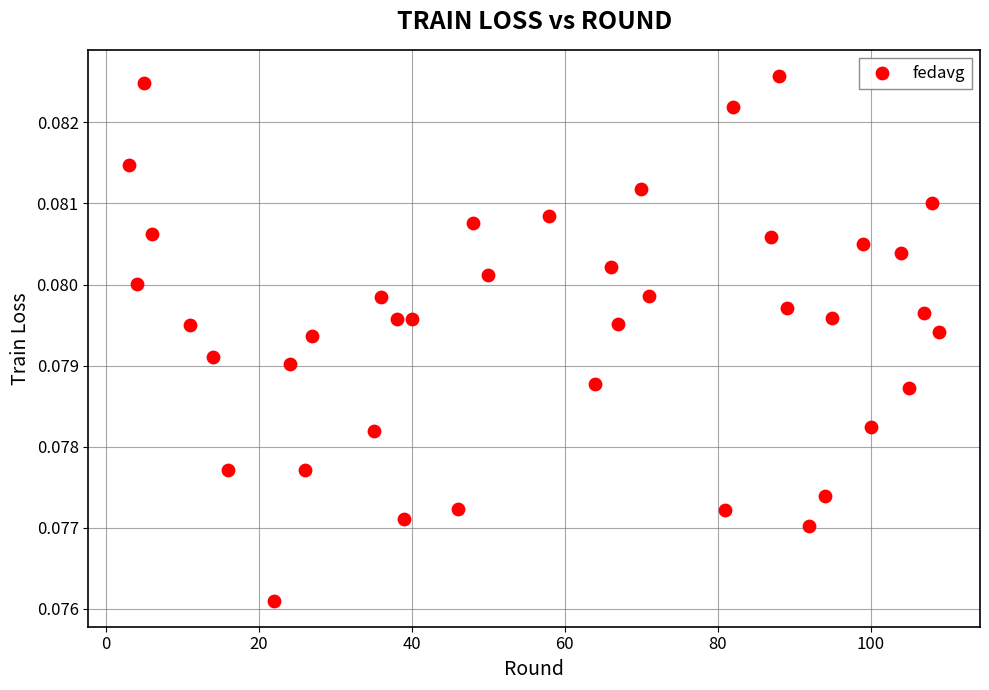

What is the range of X values (max minus min)?

106.0